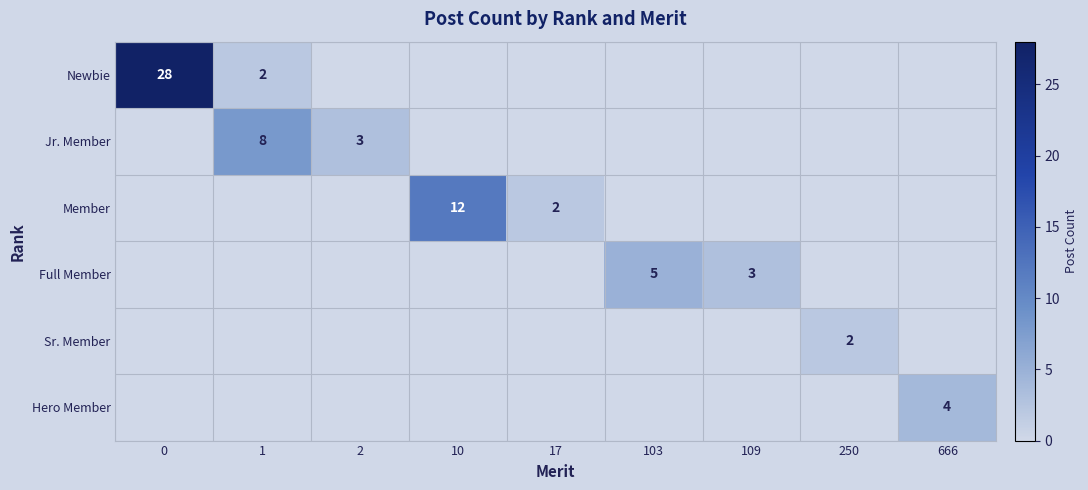

The Member series shows 3 at 17. True or false?

False